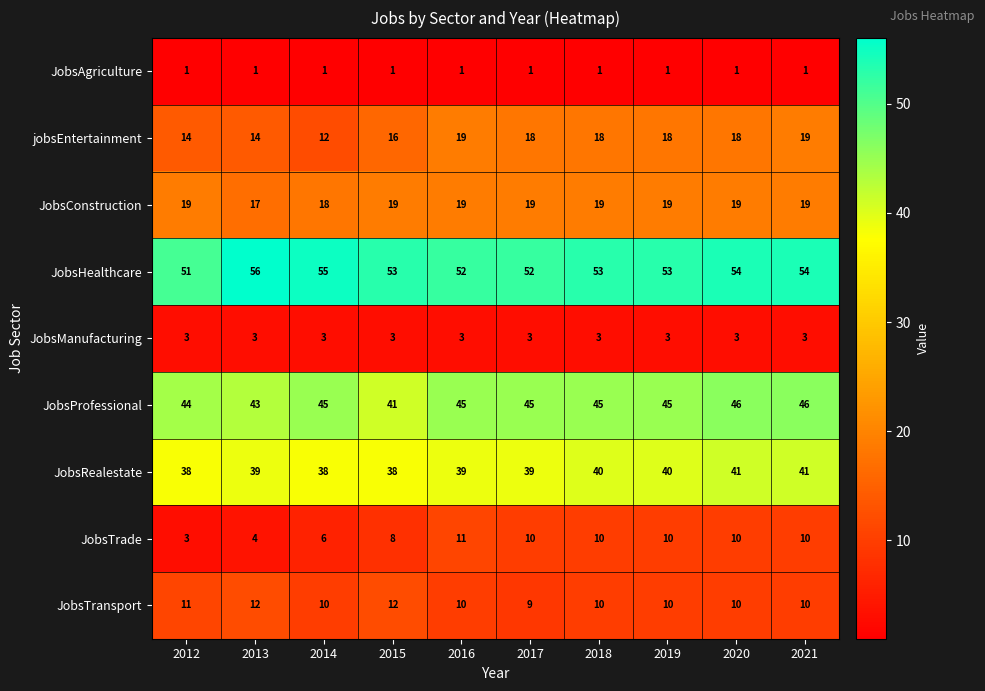

What is the sum of the JobsTrade values at 2015 and 2017?

18